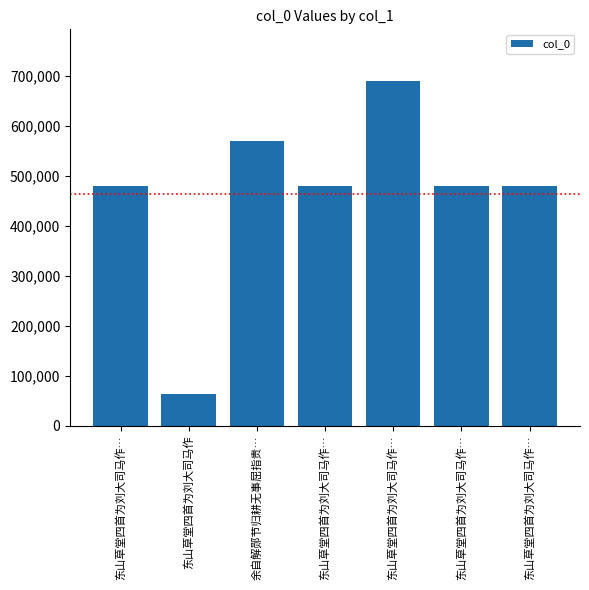

How many data points are less than 479751?

3